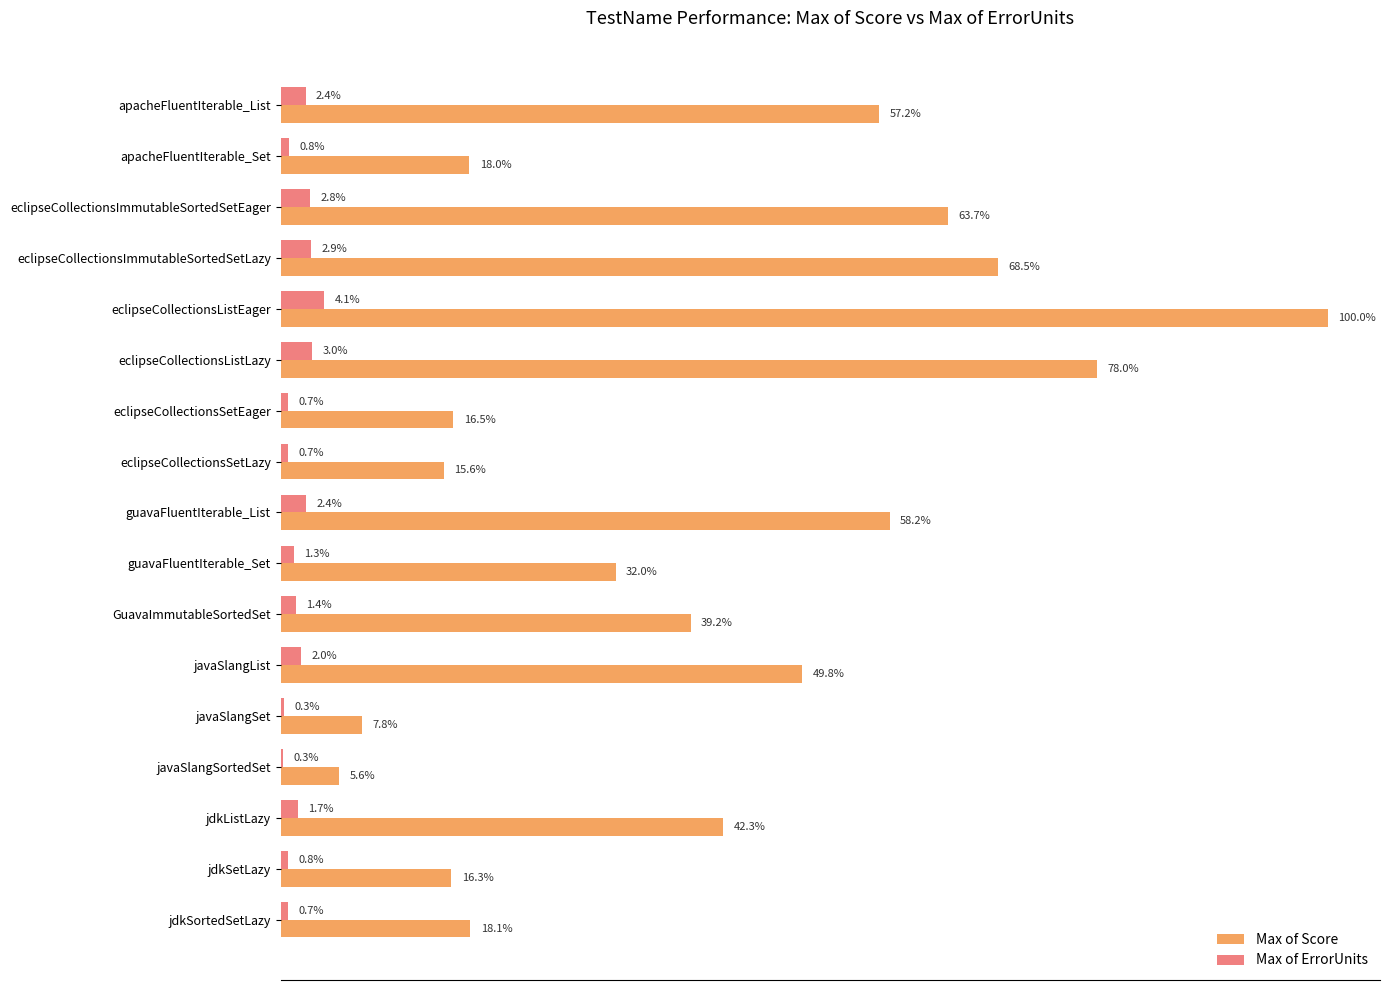

What are all the series names shown in the legend?

Max of Score, Max of ErrorUnits